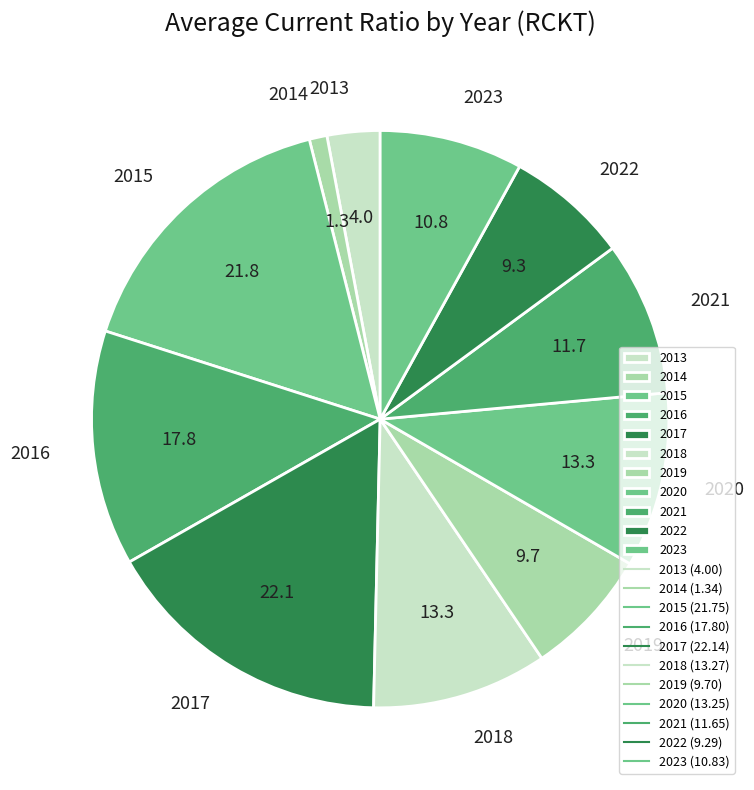

Approximately how many times larger is the value at 2023 compared to 2019?

1.1